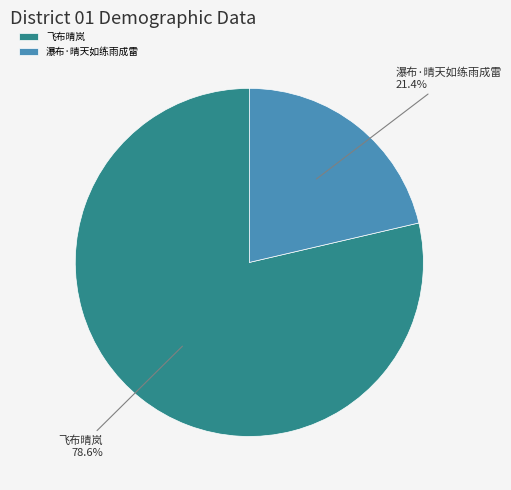

What portion of the pie excludes 飞布晴岚?

21.4%